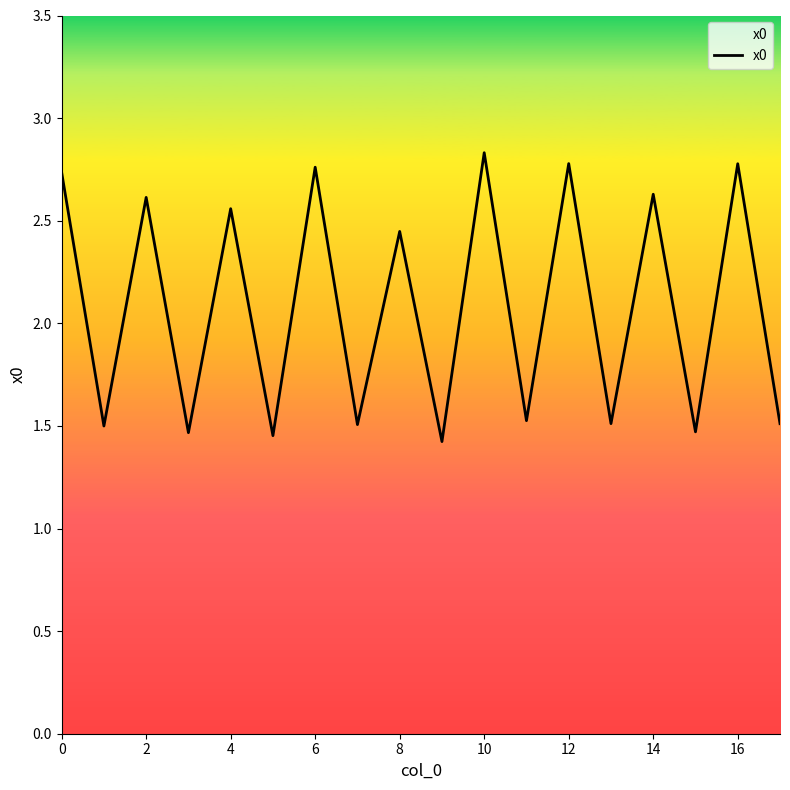

How many values exceed 2?

9